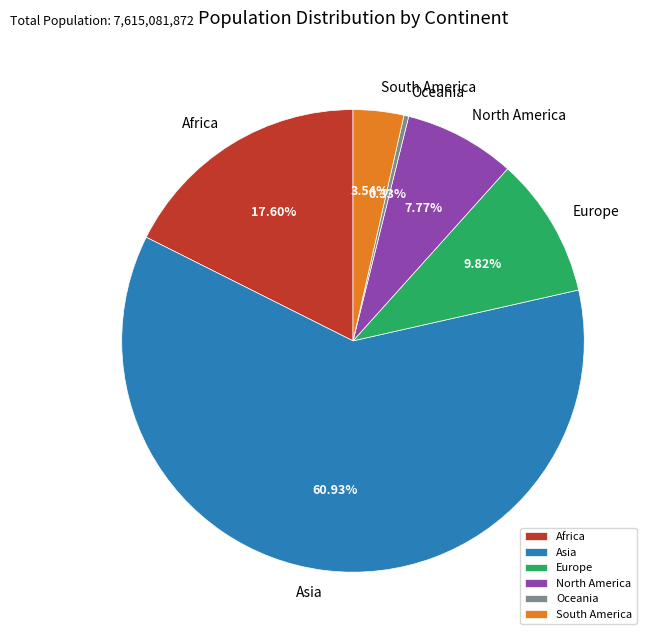

Rank the categories by value from lowest to highest.

Oceania, South America, North America, Europe, Africa, Asia